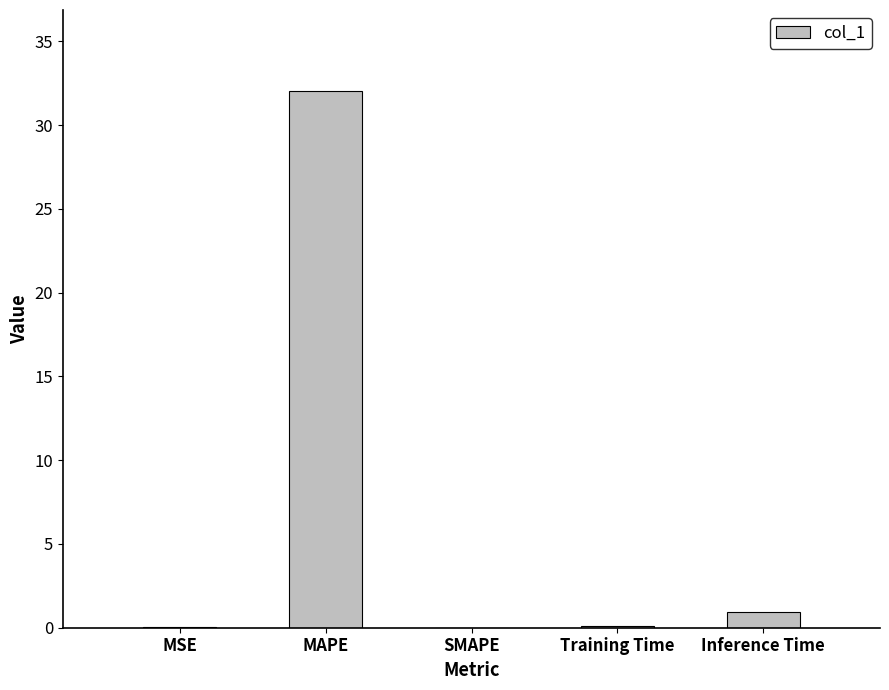

Count the number of categories in the chart.

5